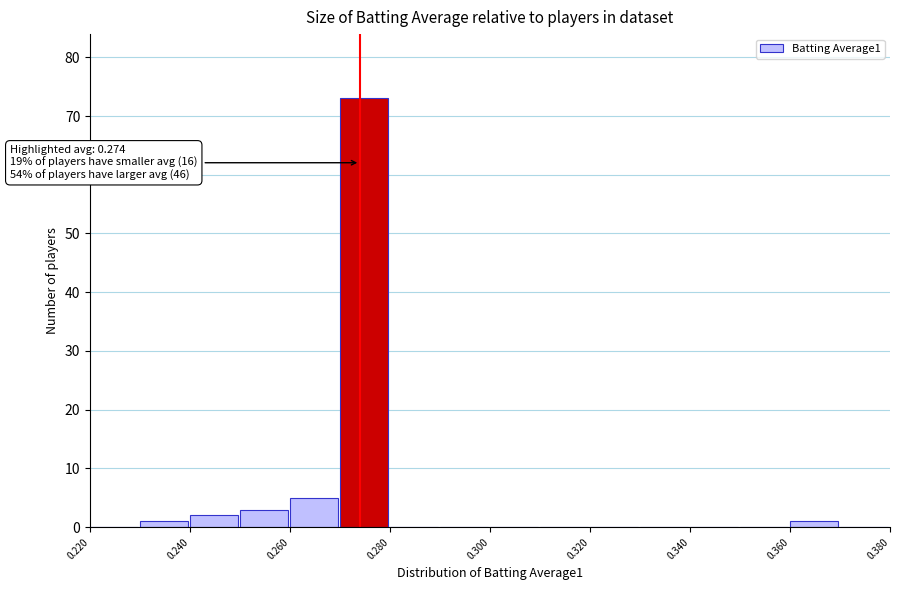

Which range on the x-axis has the tallest bar?

0.27 to 0.28